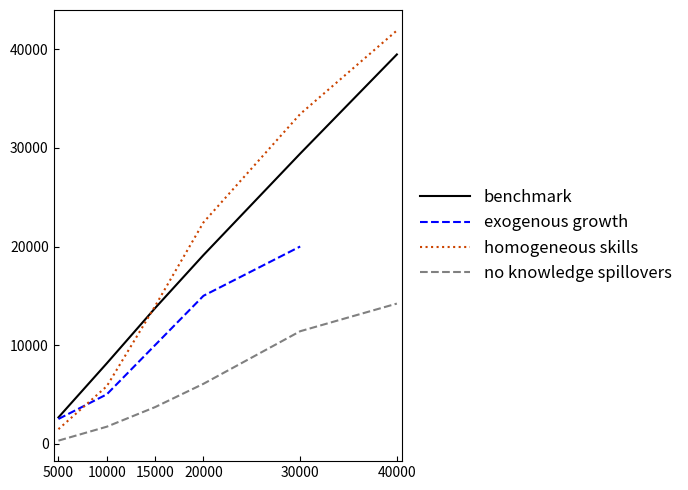

What is the spread (max minus min) of values at 15000?

10252